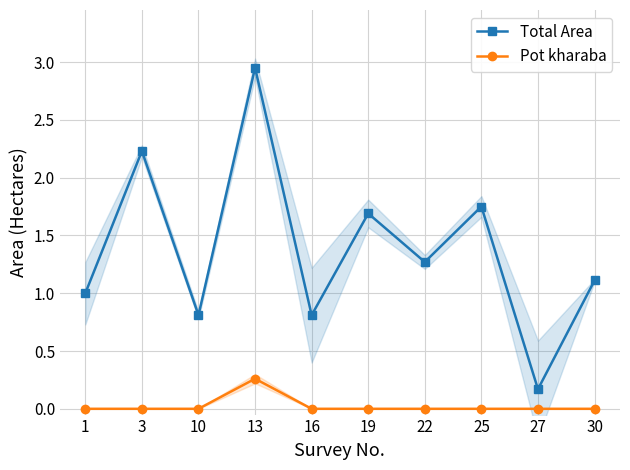

At 1, list the series in order from largest to smallest.

Total Area, Pot kharaba